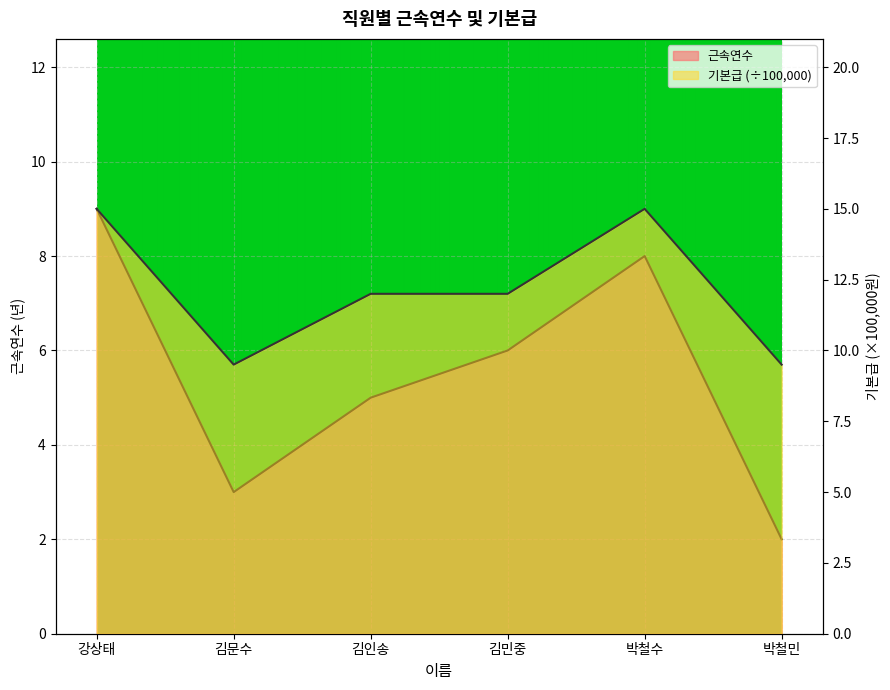

List the series in order of their peak value, lowest first.

근속연수, 기본급